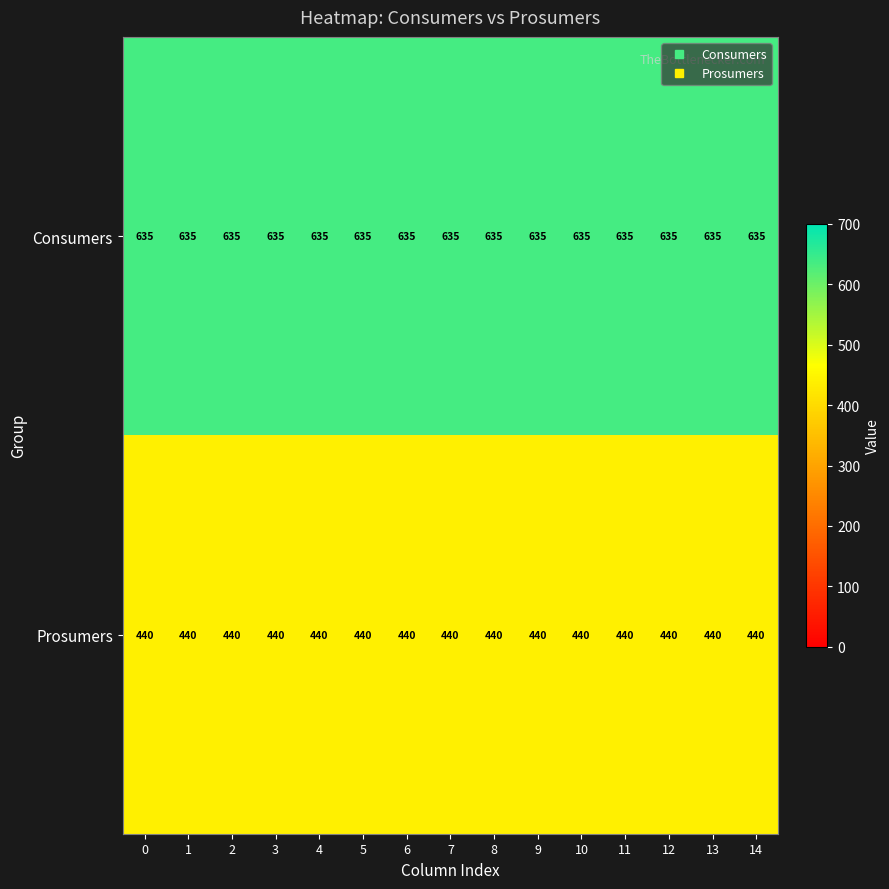

At how many categories does at least one series exceed 523?

15